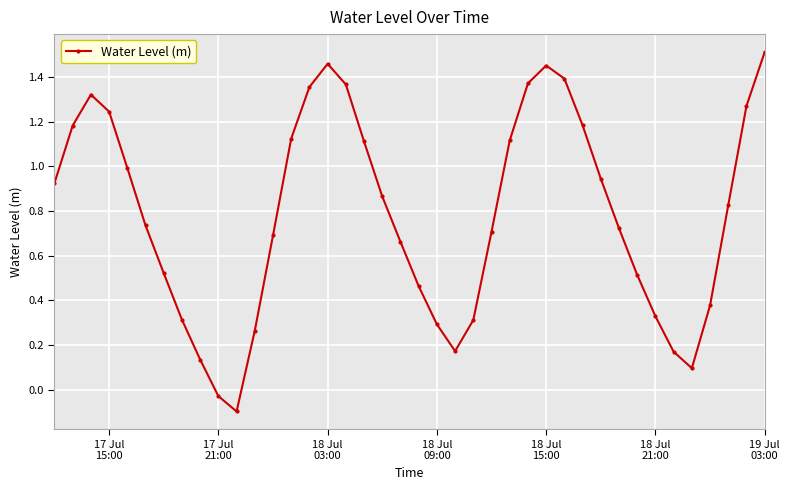

How many interior local peaks (higher than both neighbors) does the data have?

3